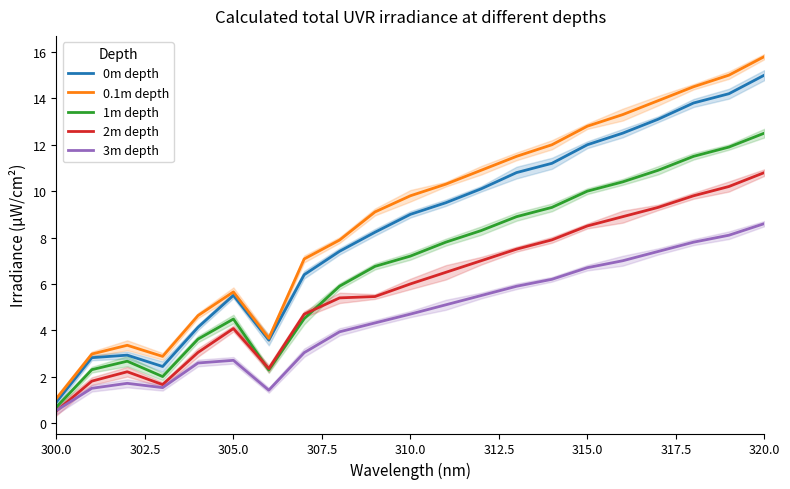

True or false: 3m depth and 0m depth intersect in this chart.

False